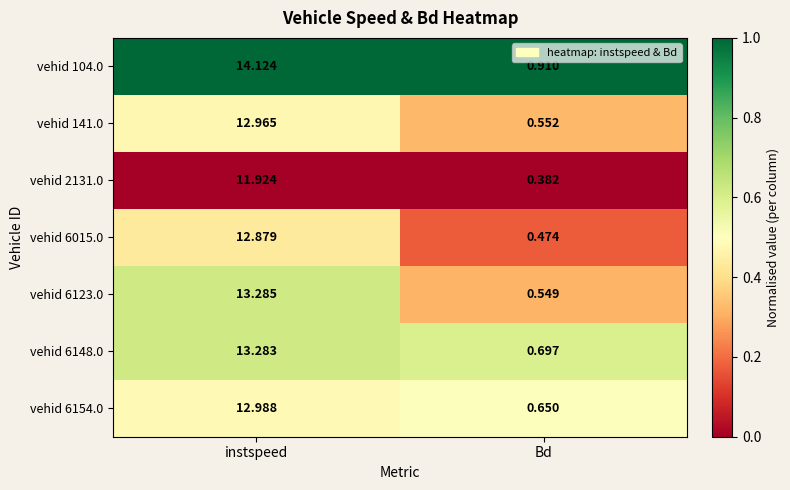

List the labels in order of vehid 6148.0 value, smallest first.

Bd, instspeed